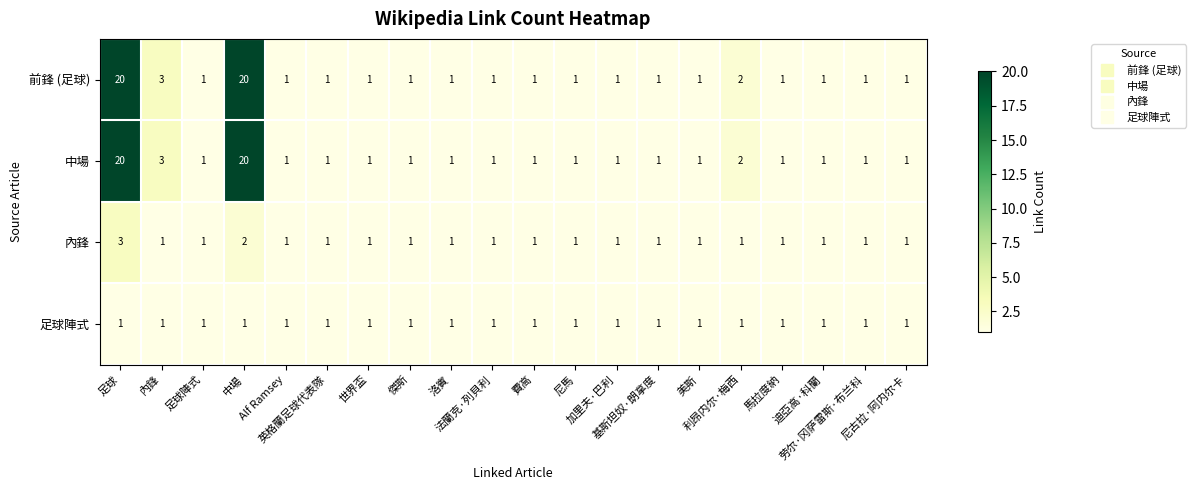

What is the greatest value displayed?

20